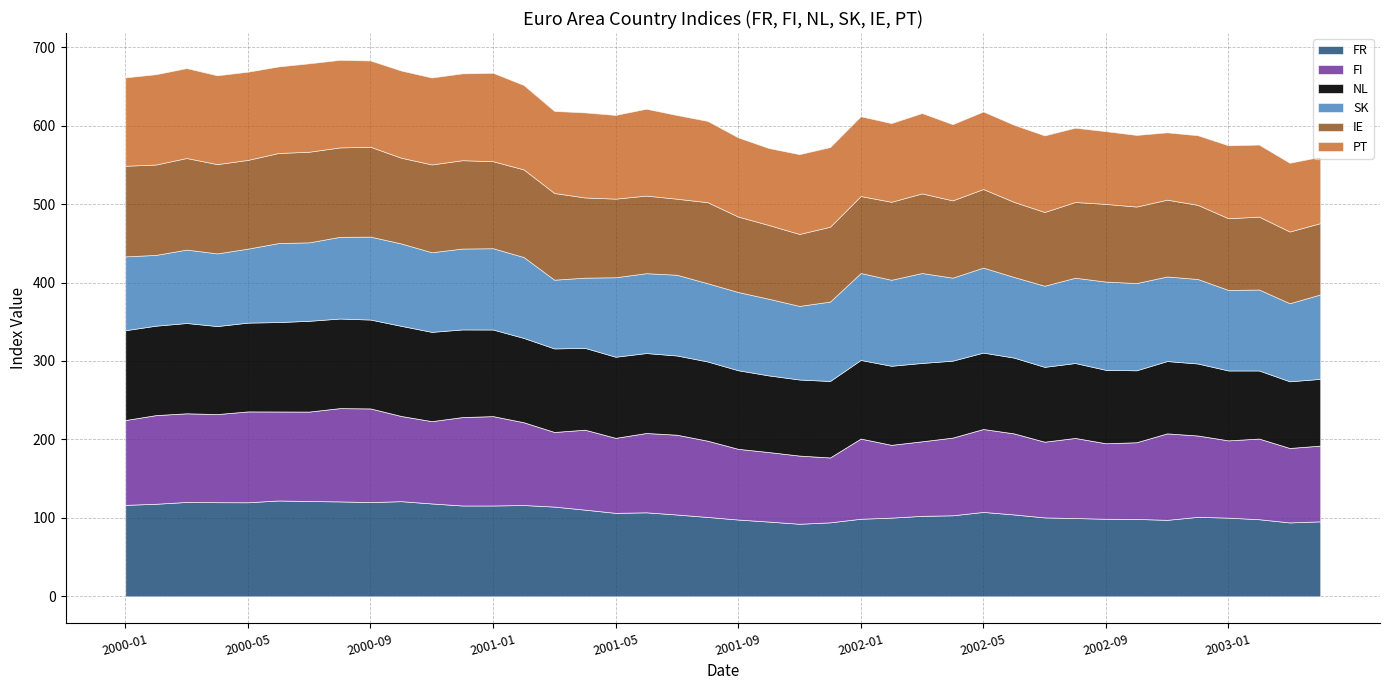

Where do NL and FR first cross each other?

2001-07 and 2002-01